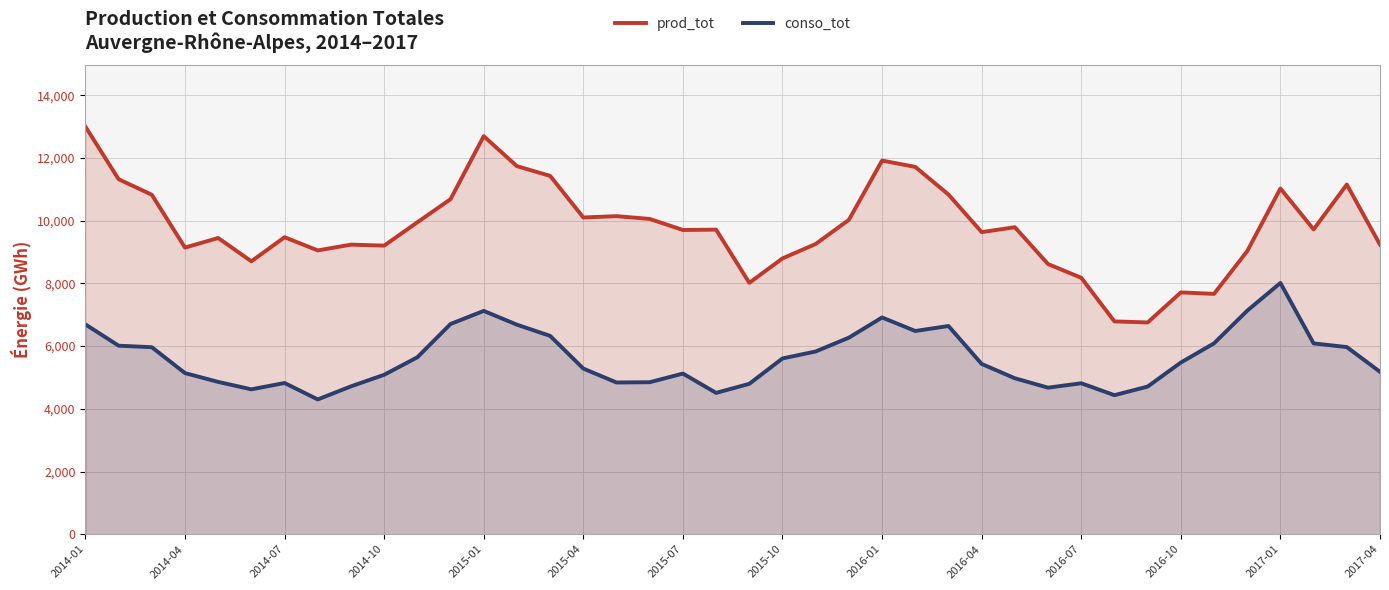

Which series has the widest spread of values?

prod_tot